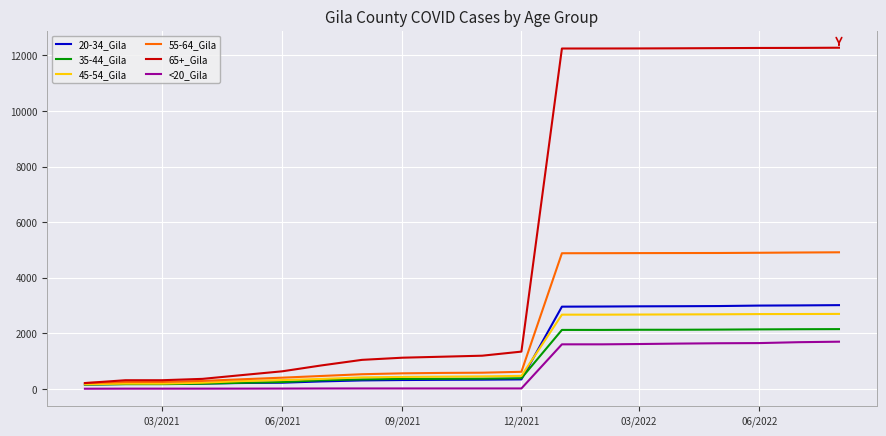

Which series has the widest spread of values?

65+_Gila